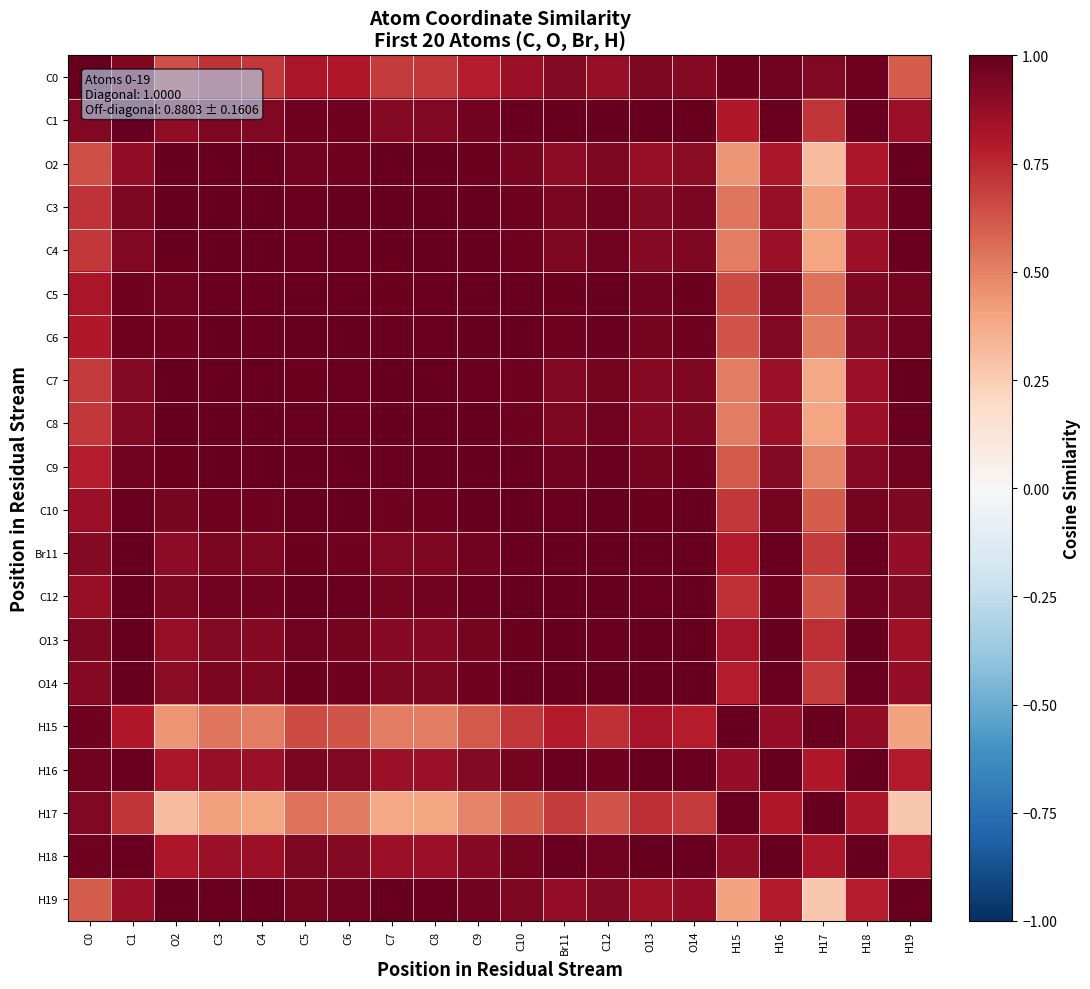

At C9, list the series in order from largest to smallest.

C9, C6, C5, C3, C8, C4, C10, C7, C12, O2, O14, H19, Br11, C1, O13, H16, H18, C0, H15, H17